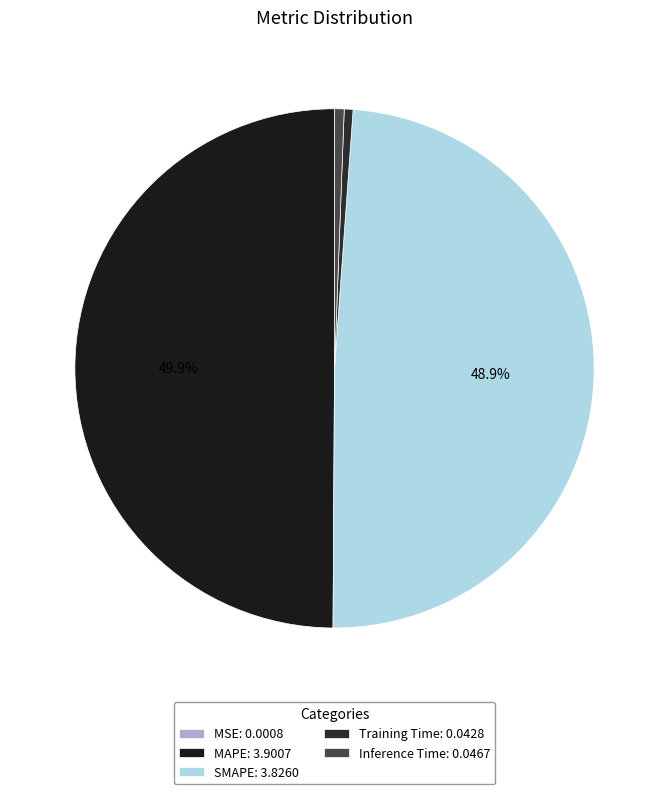

How many segments does this pie chart have?

5